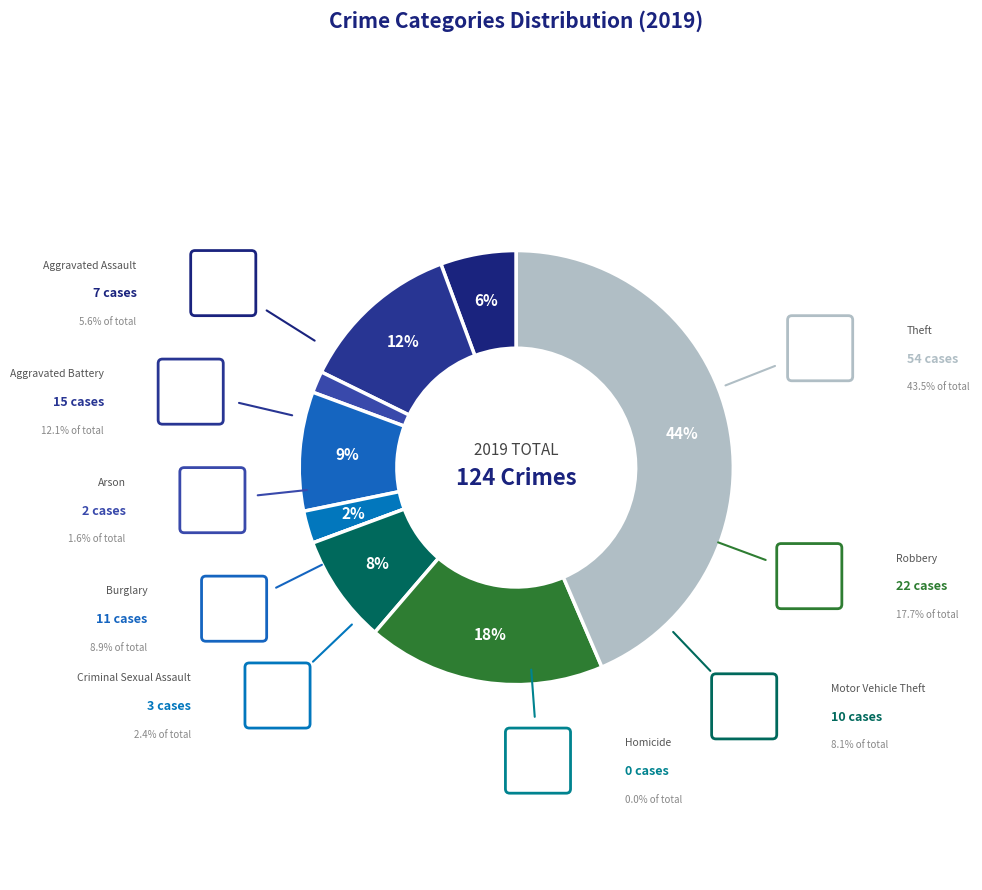

Count the number of slices in the pie.

9